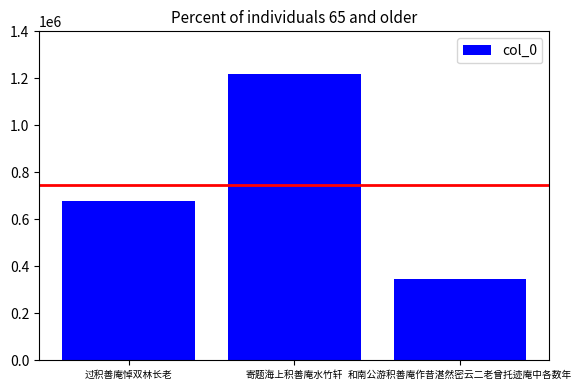

How many values are below 677169?

1